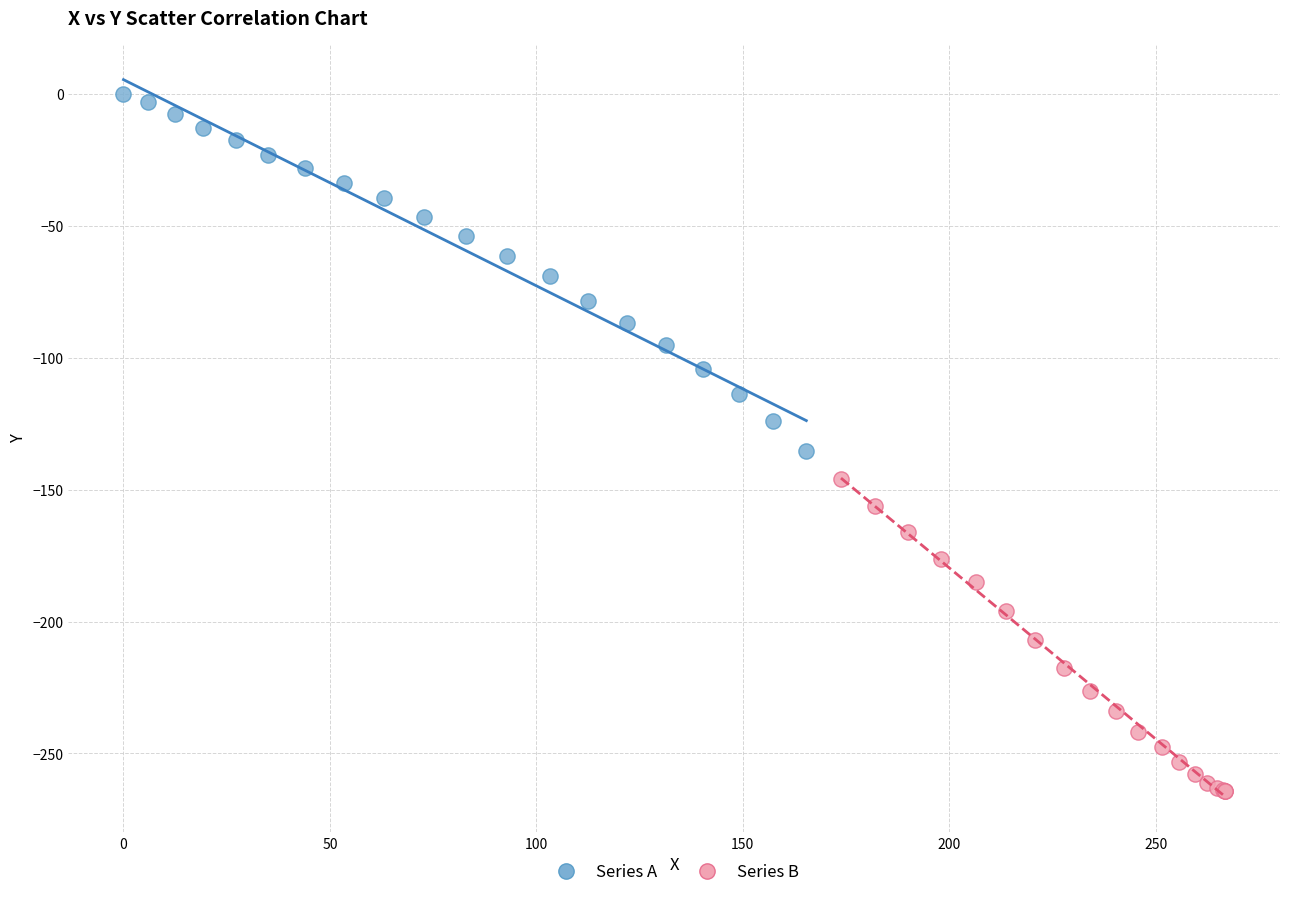

Which series has the widest spread of Y values?

Series A